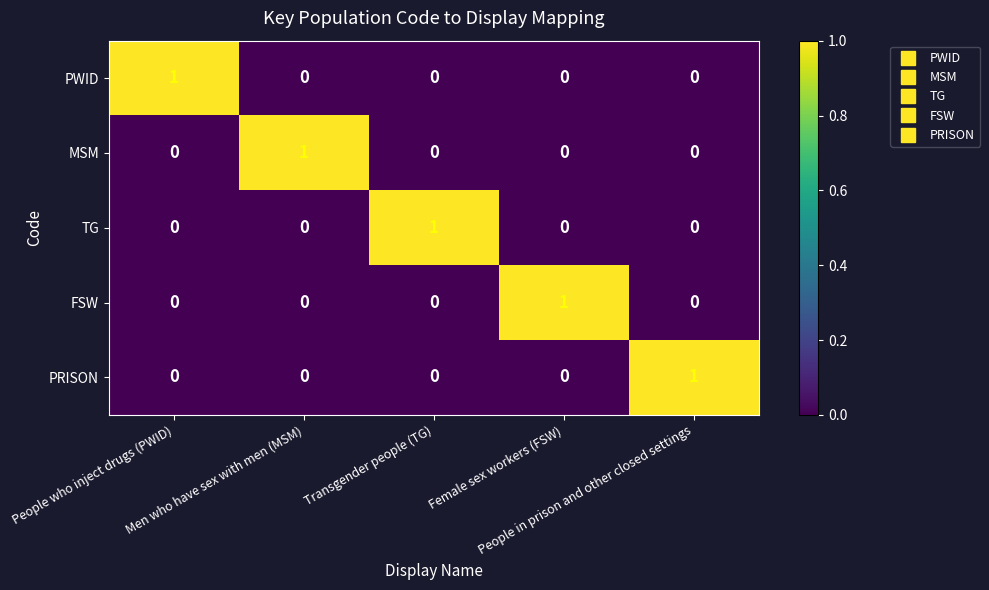

At how many categories does at least one series exceed 0?

5